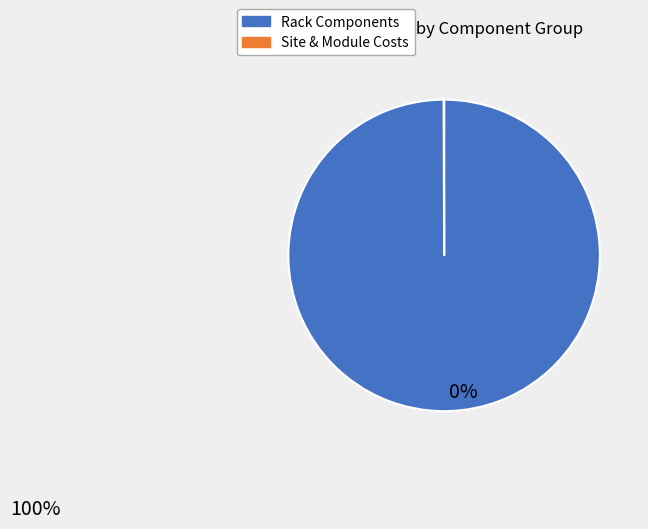

Does any single category account for the majority?

Yes